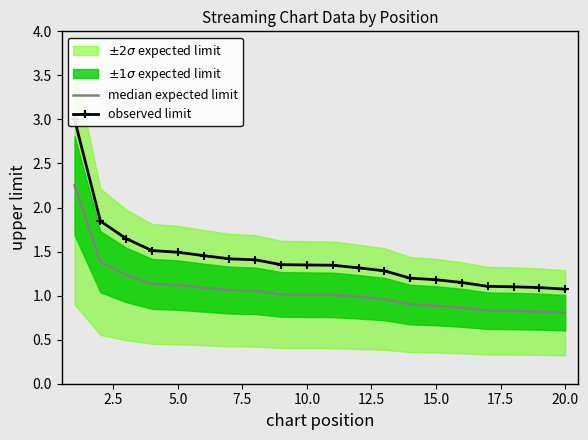

What is the sum of all observed limit values?

28.3